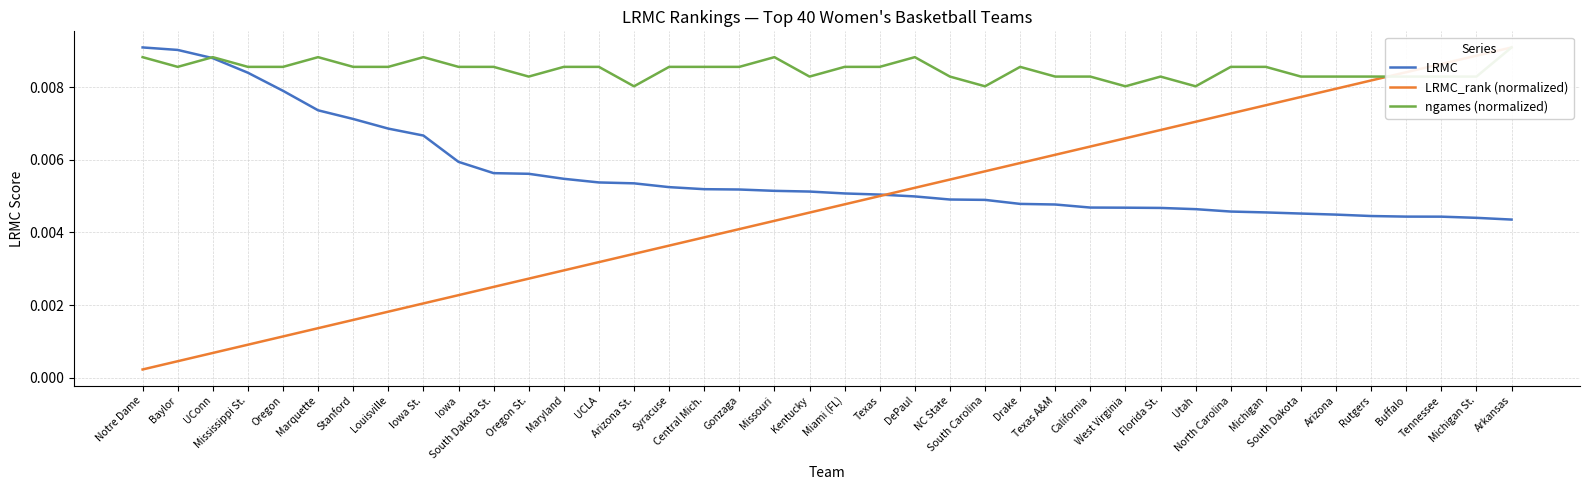

List the labels in order of ngames (normalized) value, smallest first.

Arizona St., South Carolina, West Virginia, Utah, Oregon St., Kentucky, NC State, Texas A&M, California, Florida St., South Dakota, Arizona, Rutgers, Buffalo, Tennessee, Michigan St., Baylor, Mississippi St., Oregon, Stanford, Louisville, Iowa, South Dakota St., Maryland, UCLA, Syracuse, Central Mich., Gonzaga, Miami (FL), Texas, Drake, North Carolina, Michigan, Notre Dame, UConn, Marquette, Iowa St., Missouri, DePaul, Arkansas